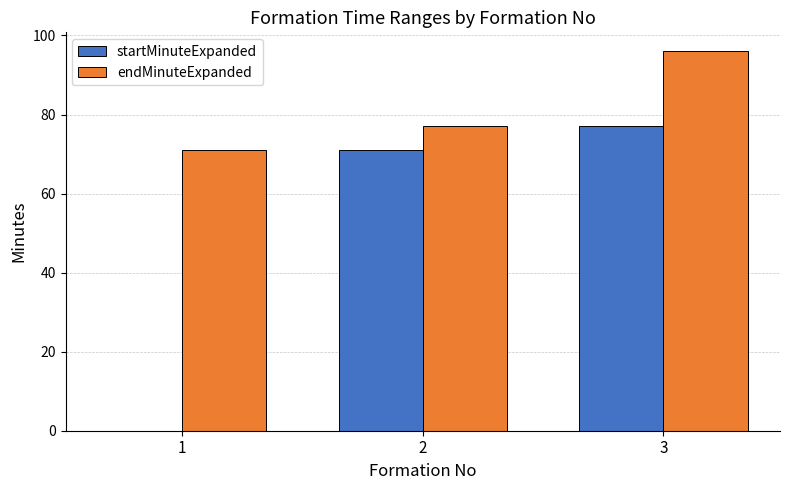

Are the bars grouped side by side (vs. stacked)?

Yes